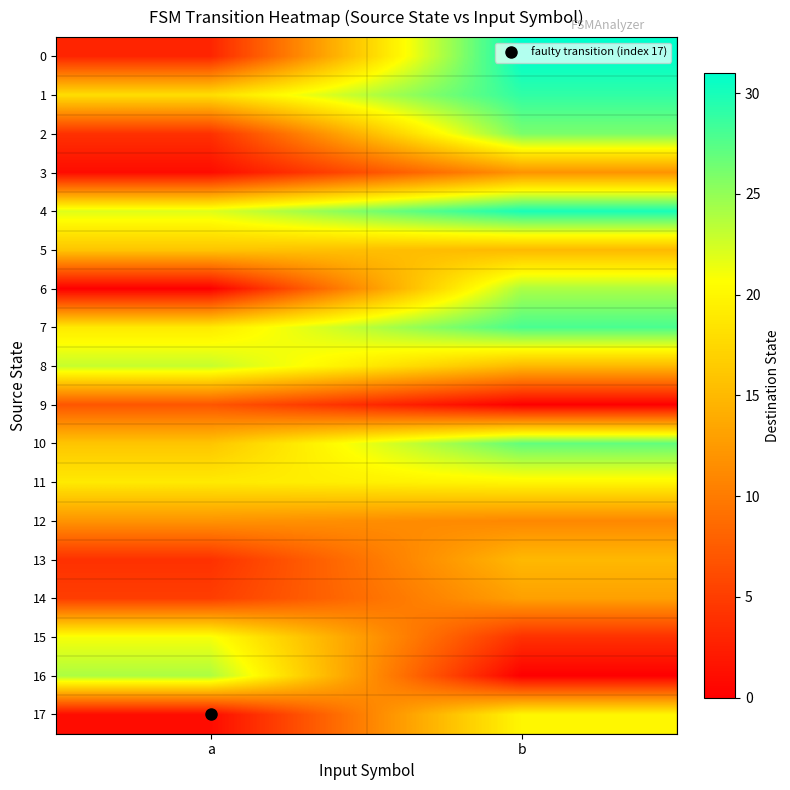

At which category does the chart reach its peak across all series?

b